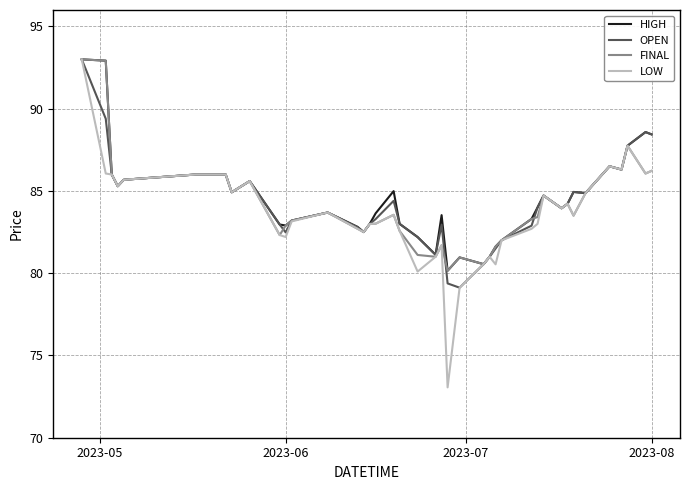

How many lines are shown in the chart?

4